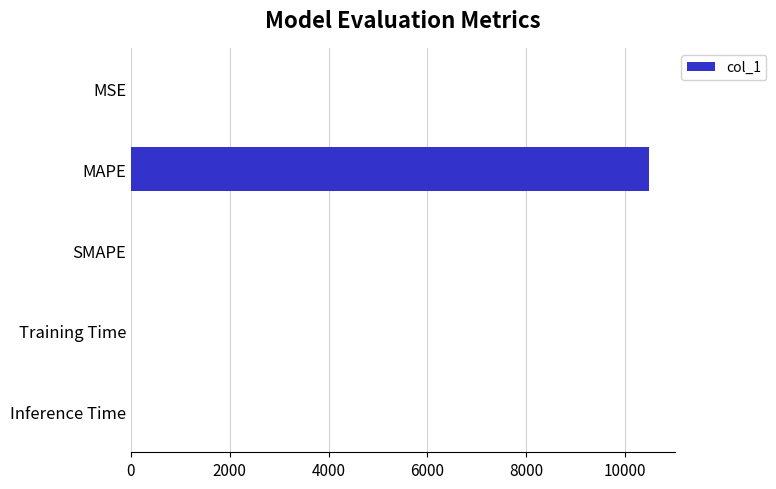

At which category does the chart reach its peak across all series?

MAPE